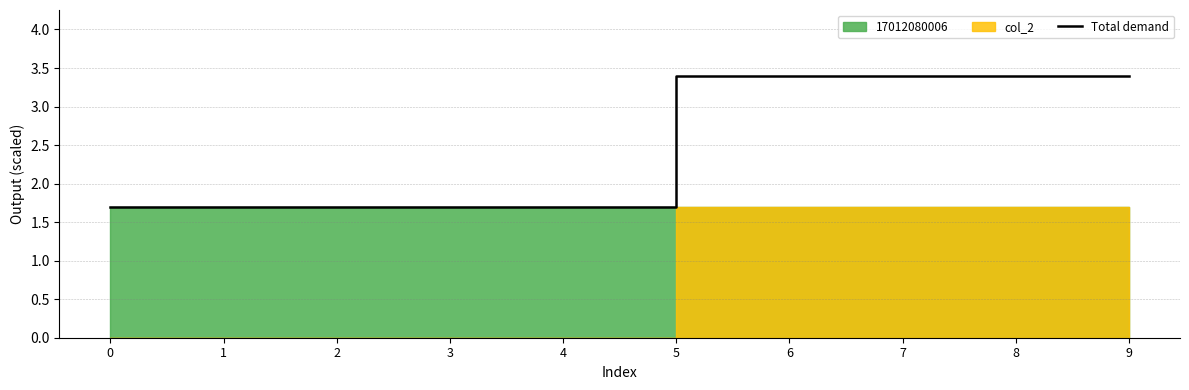

Read the value at 6.

3.4